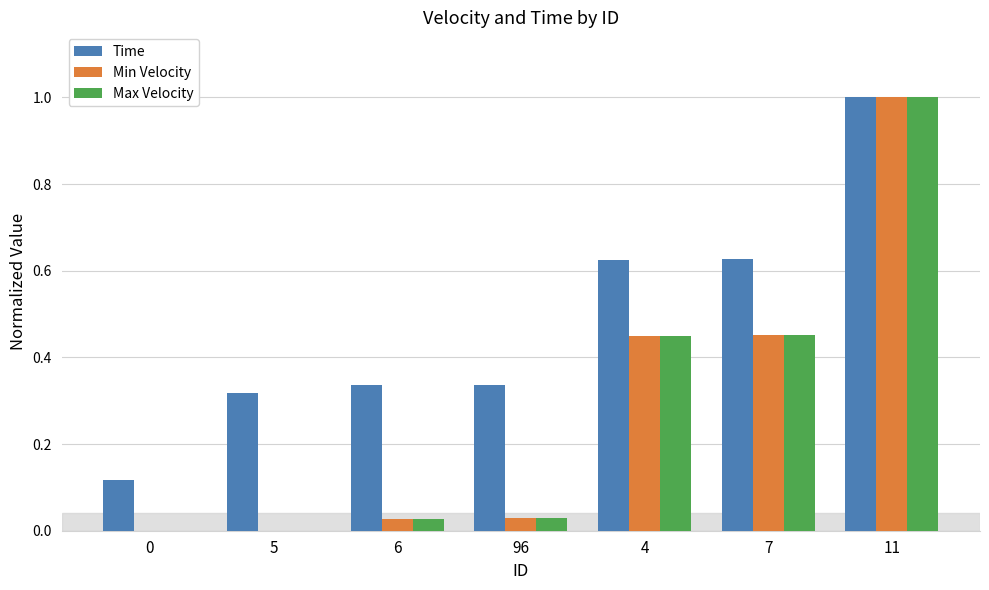

What is the sum of all Max Velocity values?

2.0